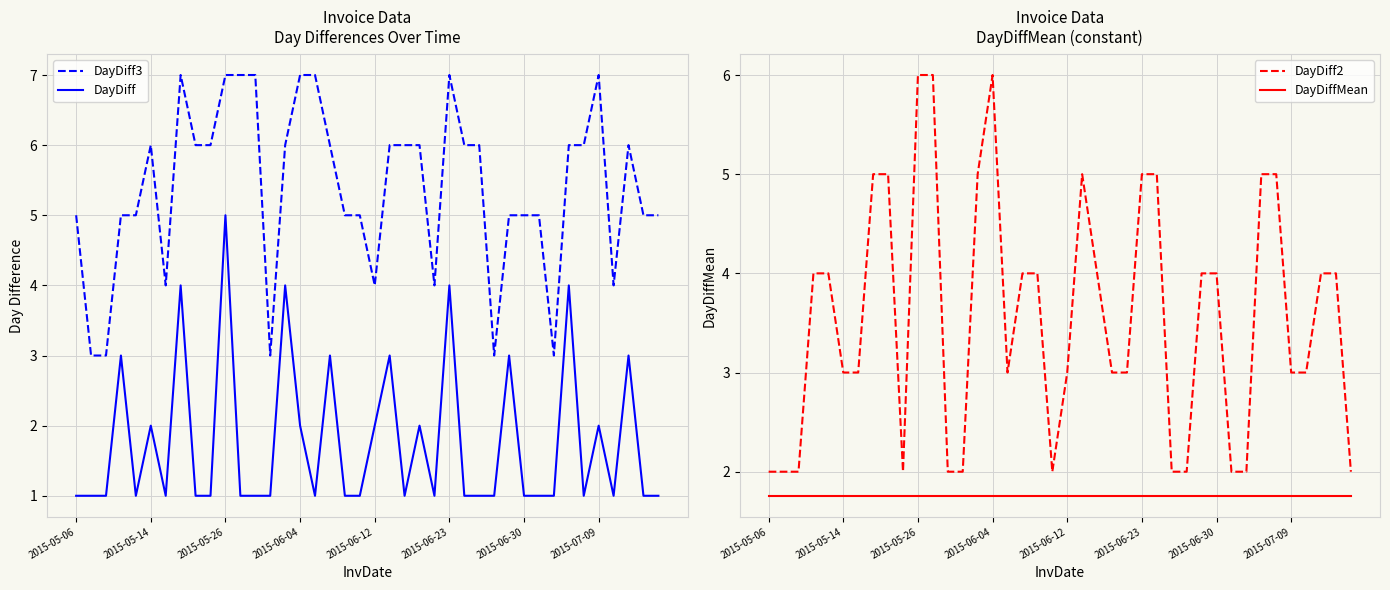

True or false: DayDiff and DayDiff3 cross at least once.

False